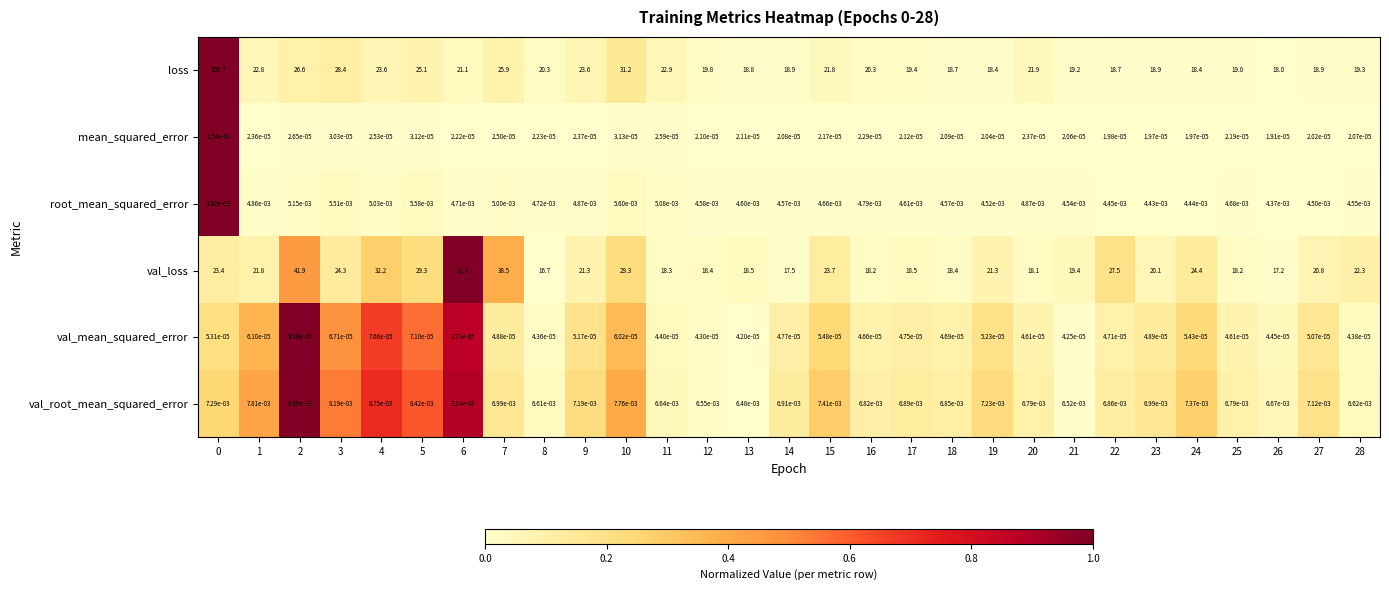

Rank the series at 8 from highest to lowest value.

loss, val_loss, val_root_mean_squared_error, root_mean_squared_error, val_mean_squared_error, mean_squared_error